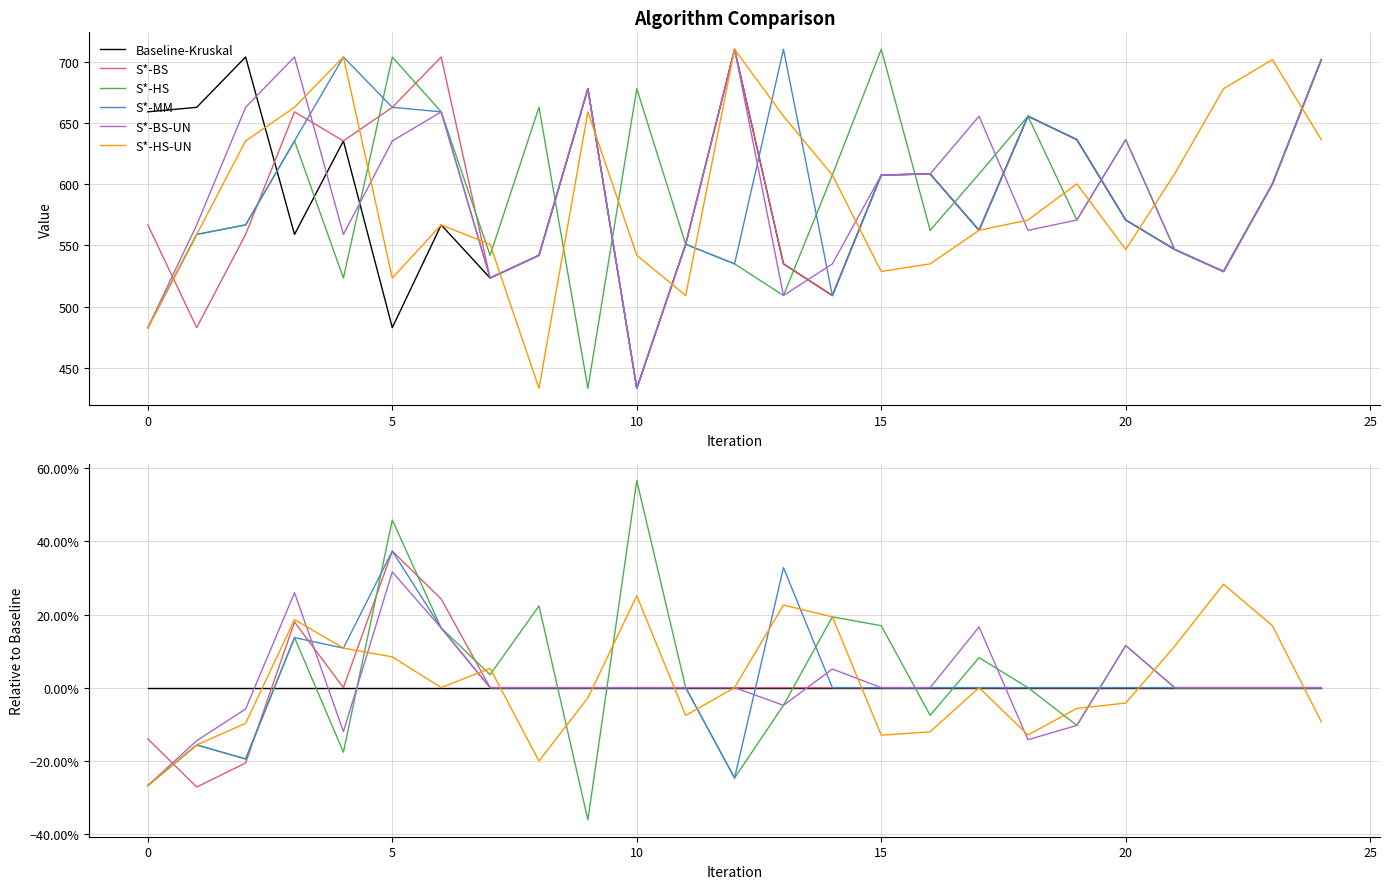

How many data points in S*-MM are above 0?

5